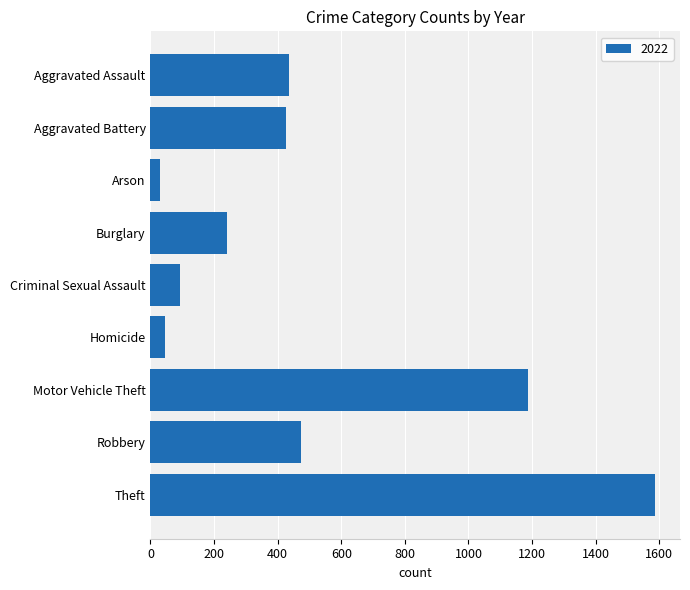

Reading bottom to top, transcribe all the data shown in this chart.

1586	472	1186	47	92	240	31	425	435